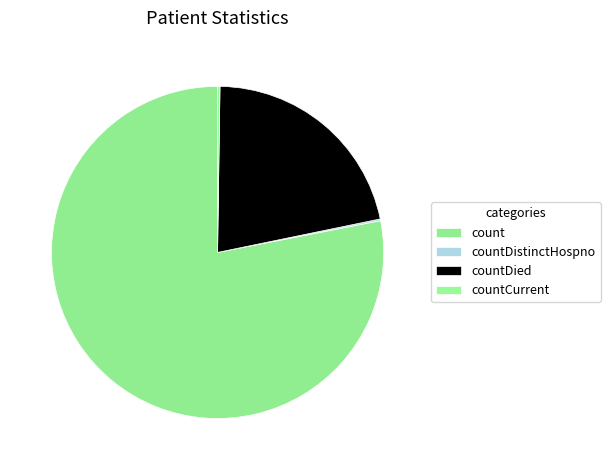

Do count and countCurrent together represent more than half of the pie?

Yes